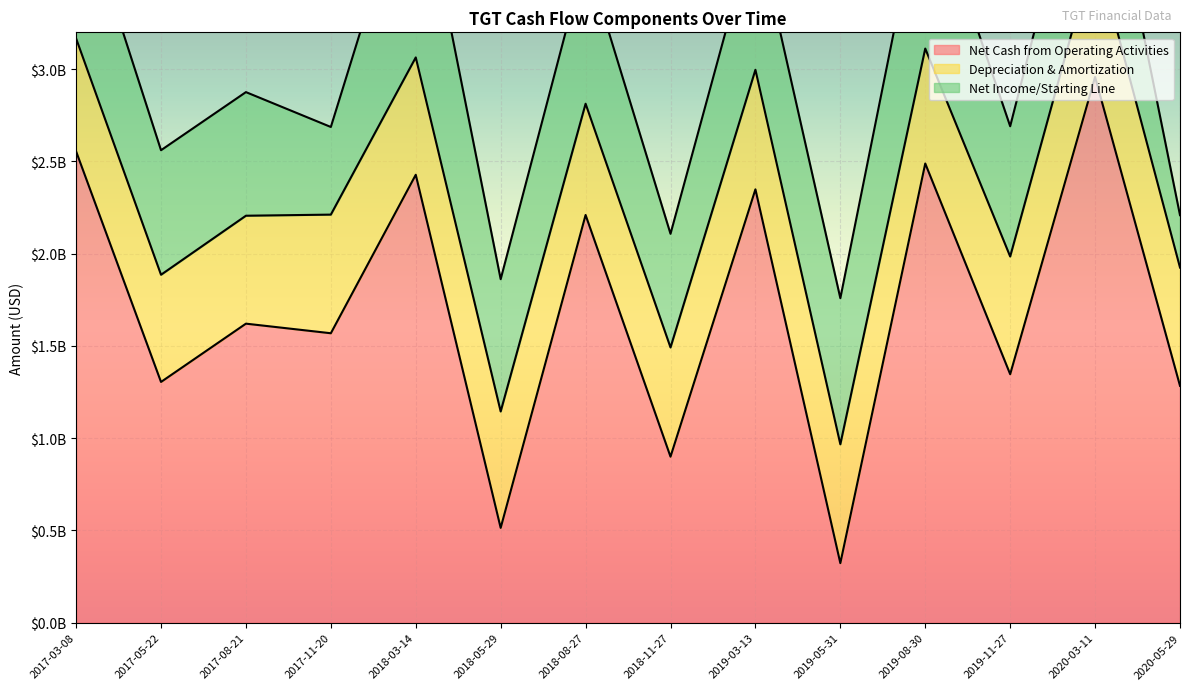

Rank the categories by Net Income/Starting Line value from lowest to highest.

2020-05-29, 2017-11-20, 2018-11-27, 2017-08-21, 2017-05-22, 2019-11-27, 2018-05-29, 2019-05-31, 2019-03-13, 2018-08-27, 2017-03-08, 2020-03-11, 2019-08-30, 2018-03-14